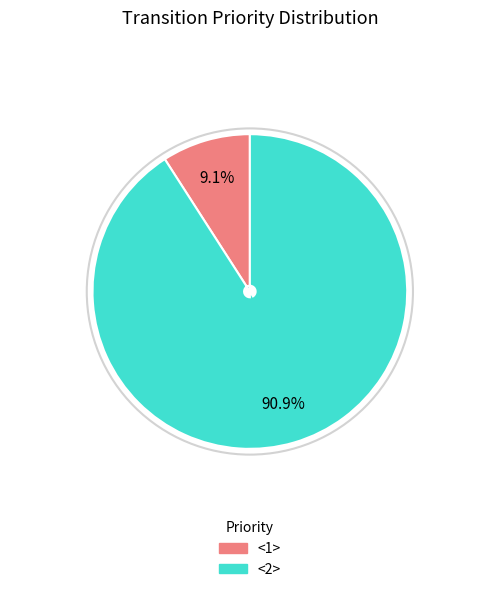

How many segments does this pie chart have?

2